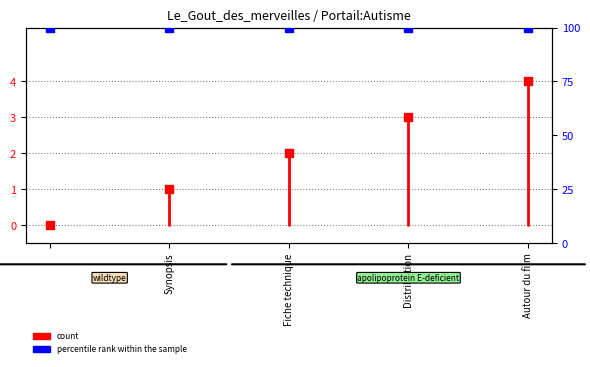

Between Autour du film and Synopsis, which is larger?

Autour du film